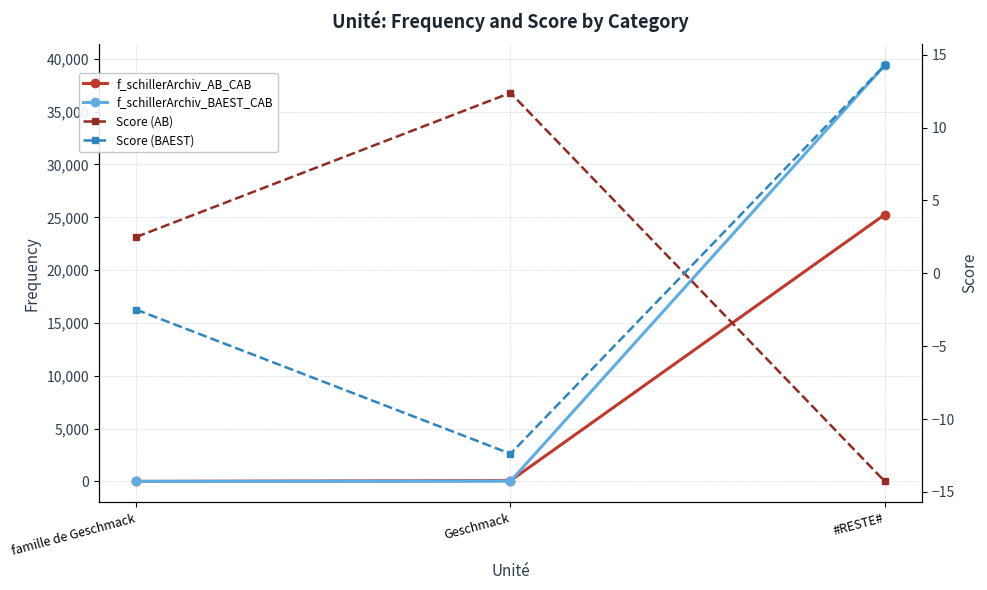

What is the value of the Score (AB) point at the 3rd from the left?

-14.3